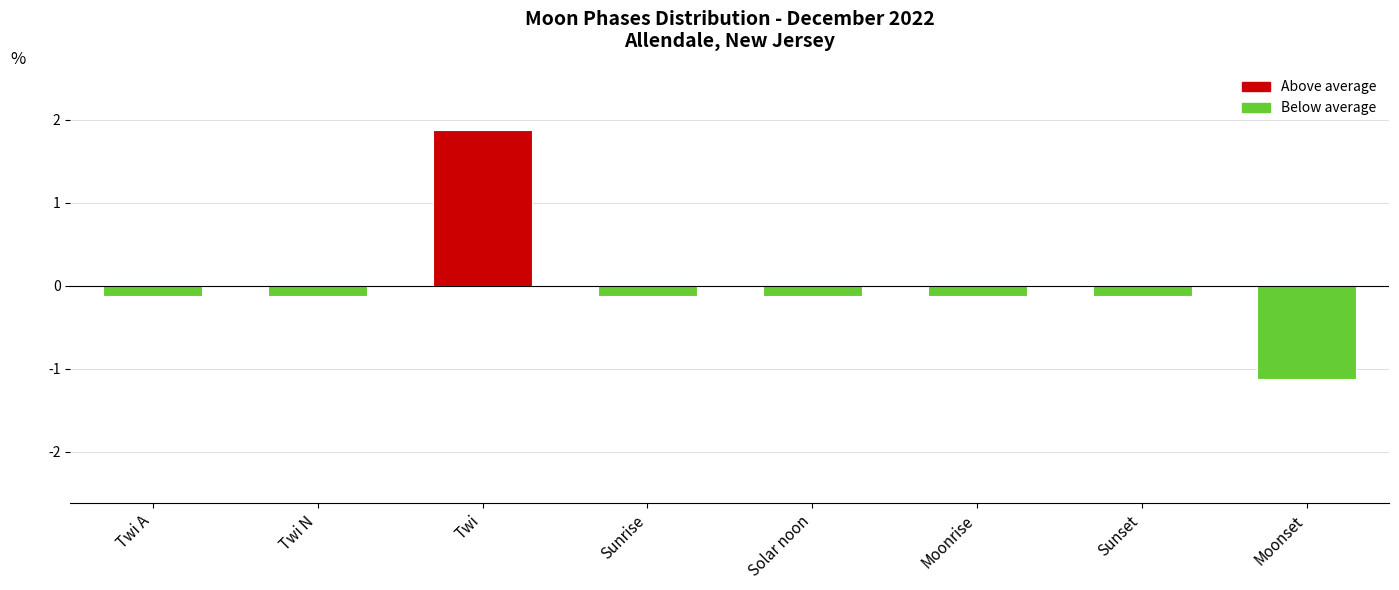

Are the bars horizontal?

No